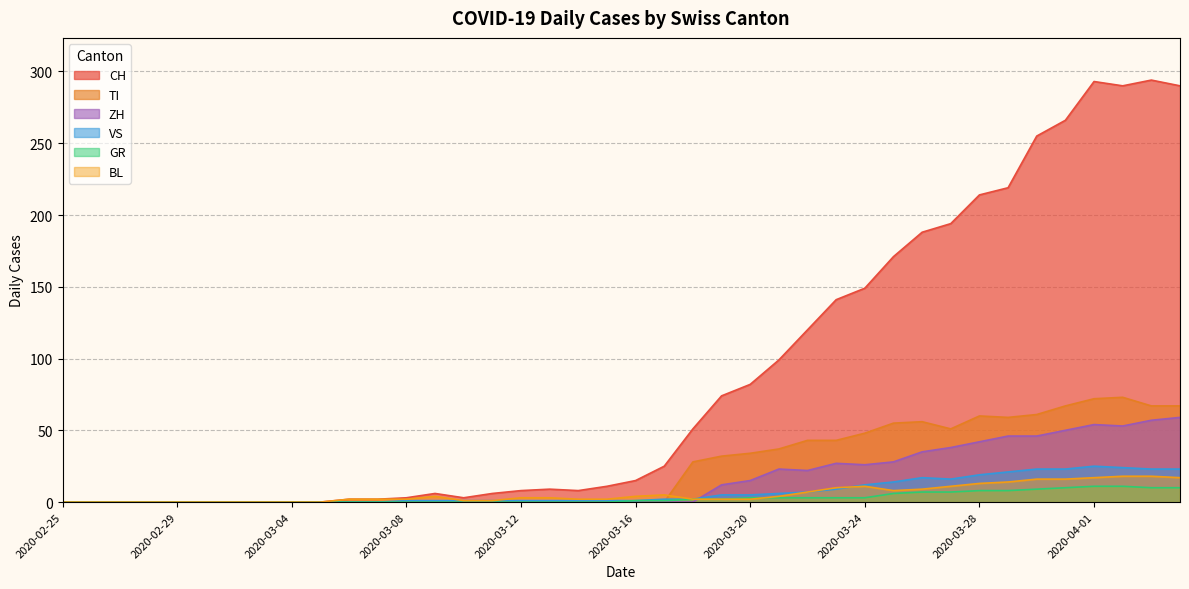

Which category has the highest value across all series?

2020-04-03